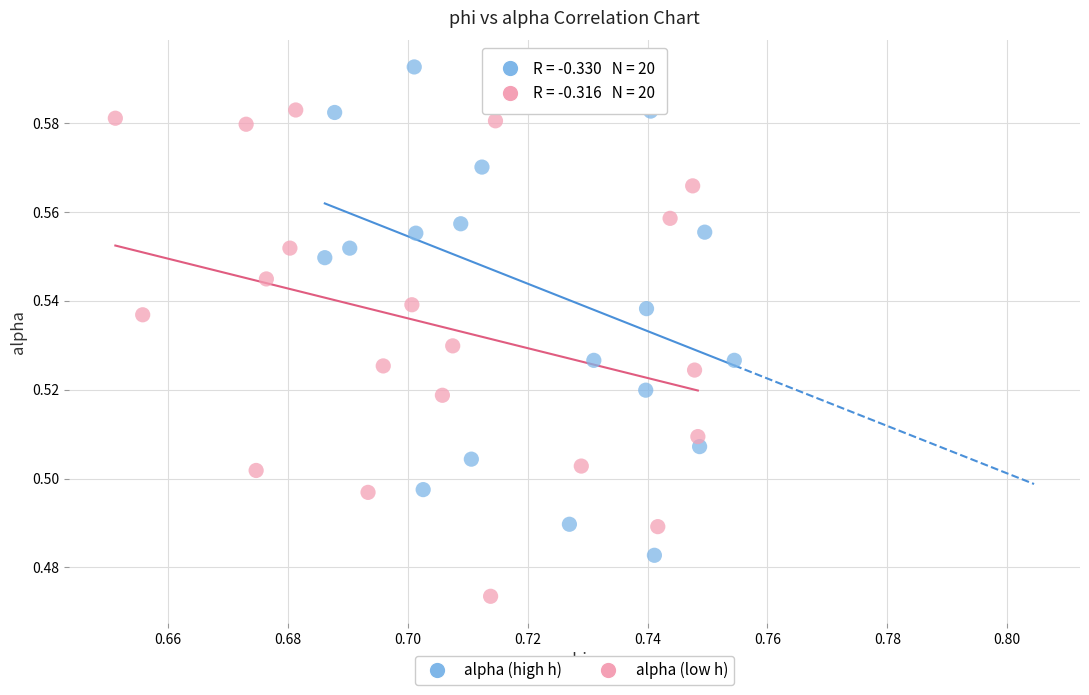

Which series contains the lowest Y value?

alpha (low h)